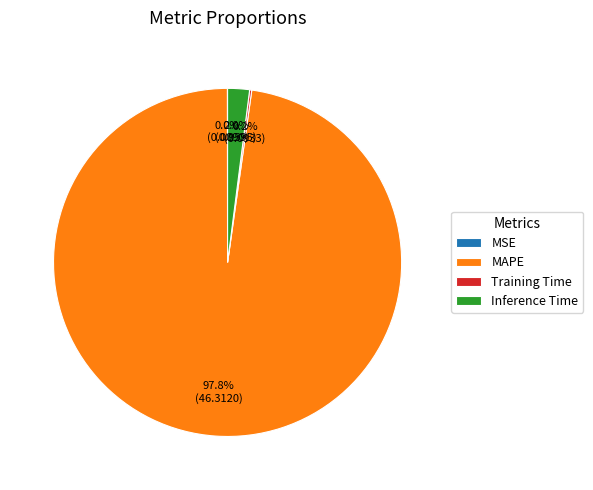

To the nearest percent, what is the average slice percentage?

25%